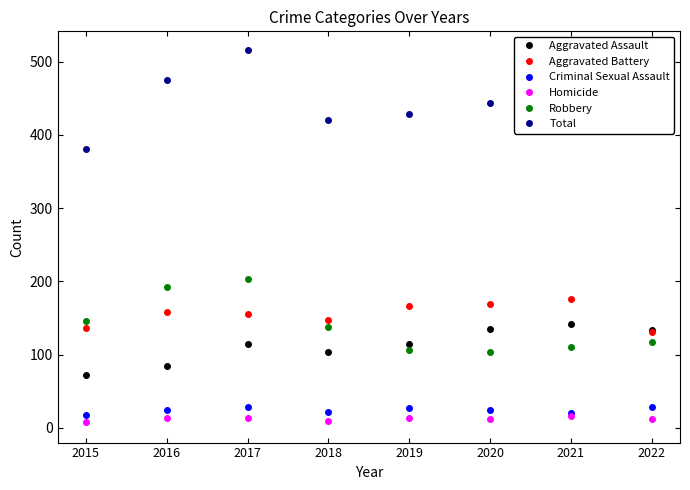

List the series in order of their peak value, highest first.

Total, Robbery, Aggravated Battery, Aggravated Assault, Criminal Sexual Assault, Homicide